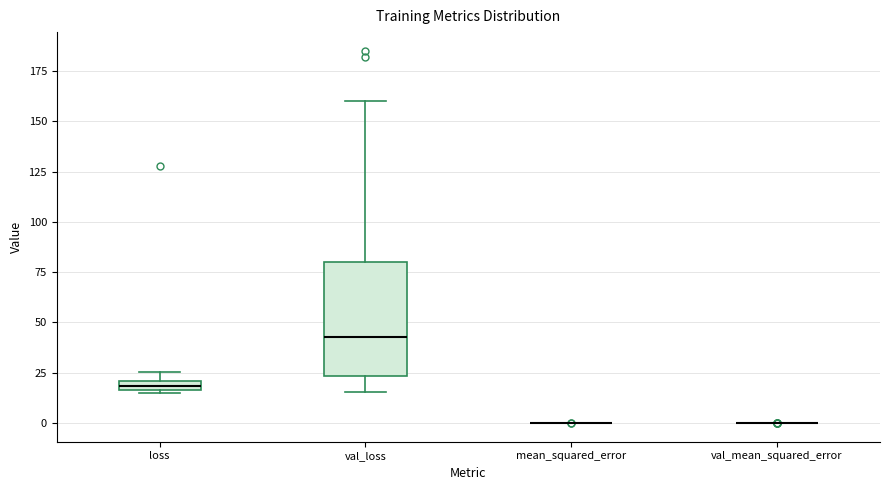

Where is the lower edge of the box for loss on the y-axis? The values are not printed on the chart, so give them approximately, as read against the axis.

15